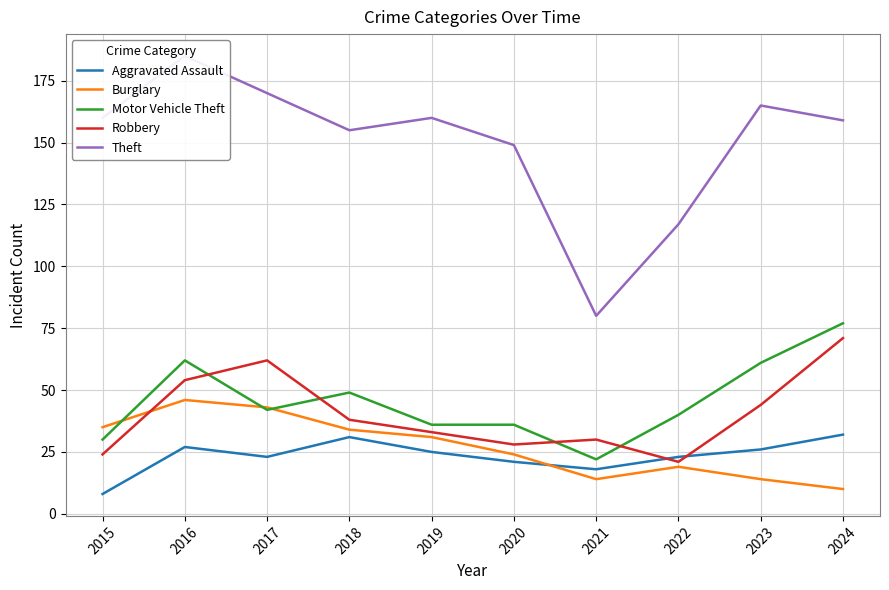

Is the value of Theft at 2024 greater than the value of Robbery at 2023?

Yes